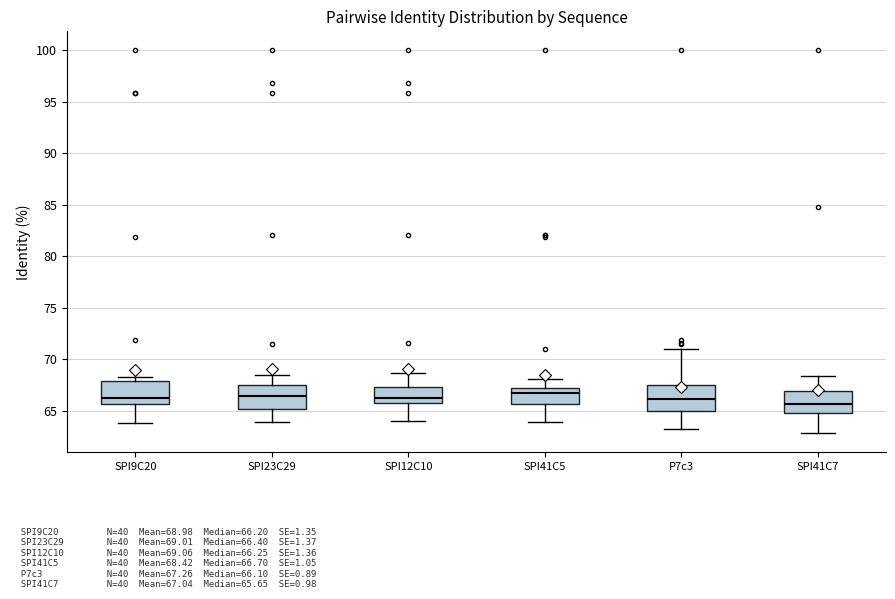

Where is the lower edge of the box for SPI41C5 on the y-axis? The values are not printed on the chart, so give them approximately, as read against the axis.

65.5